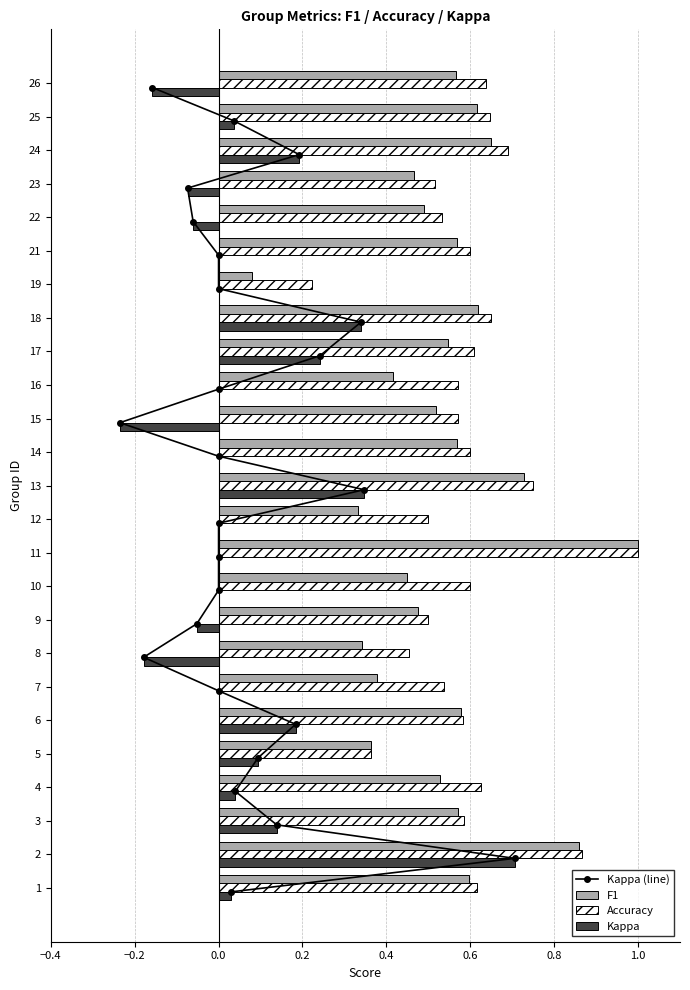

Is it true that Accuracy equals 0.8 at 12?

False